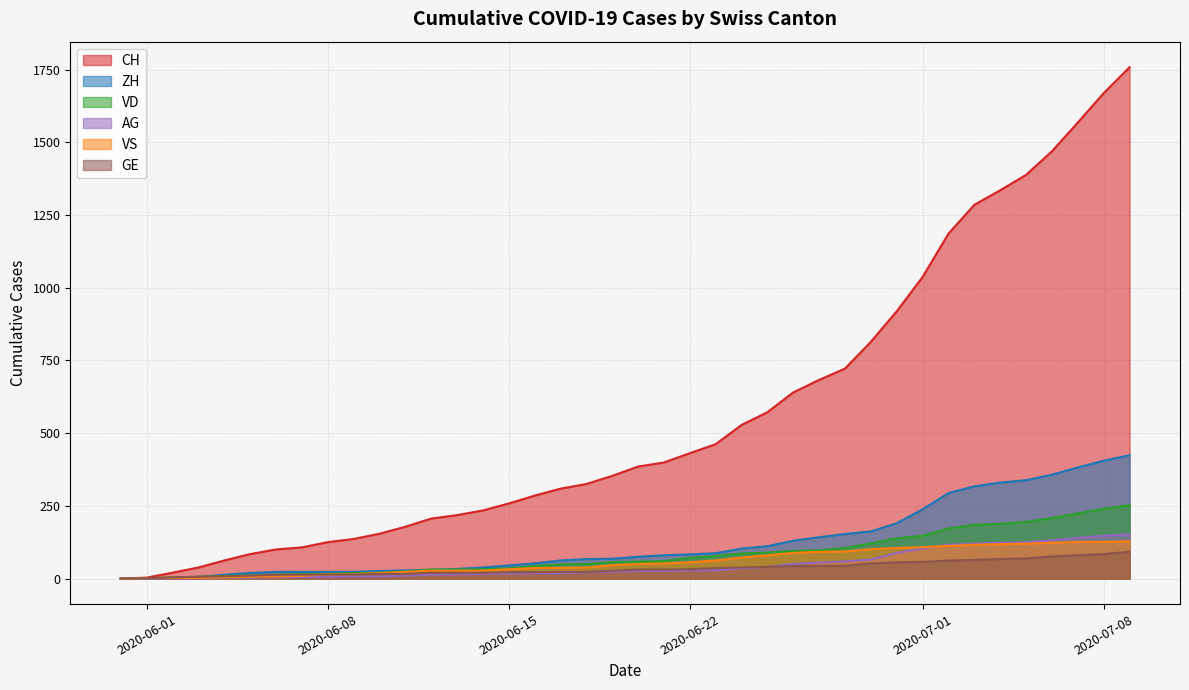

Is it true that CH equals 2924 at 2020-07-09?

False